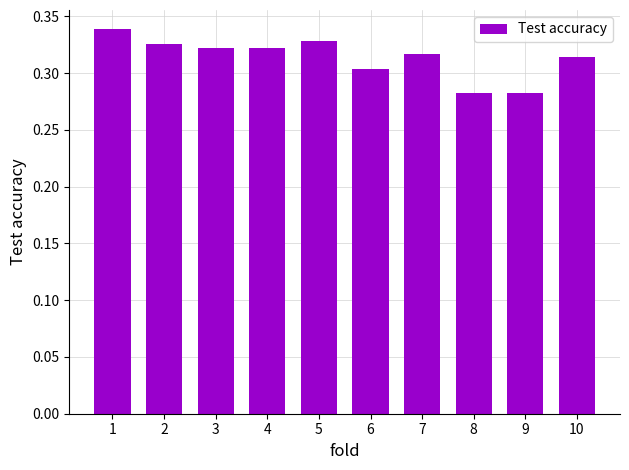

True or false: the data shows 0.5 at 2.

False